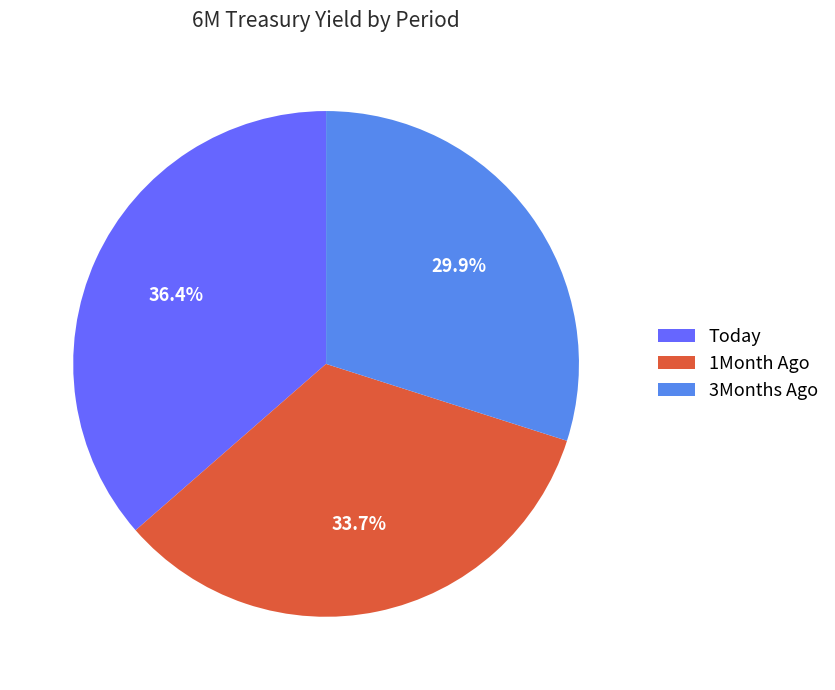

How many slices are in this pie chart?

3